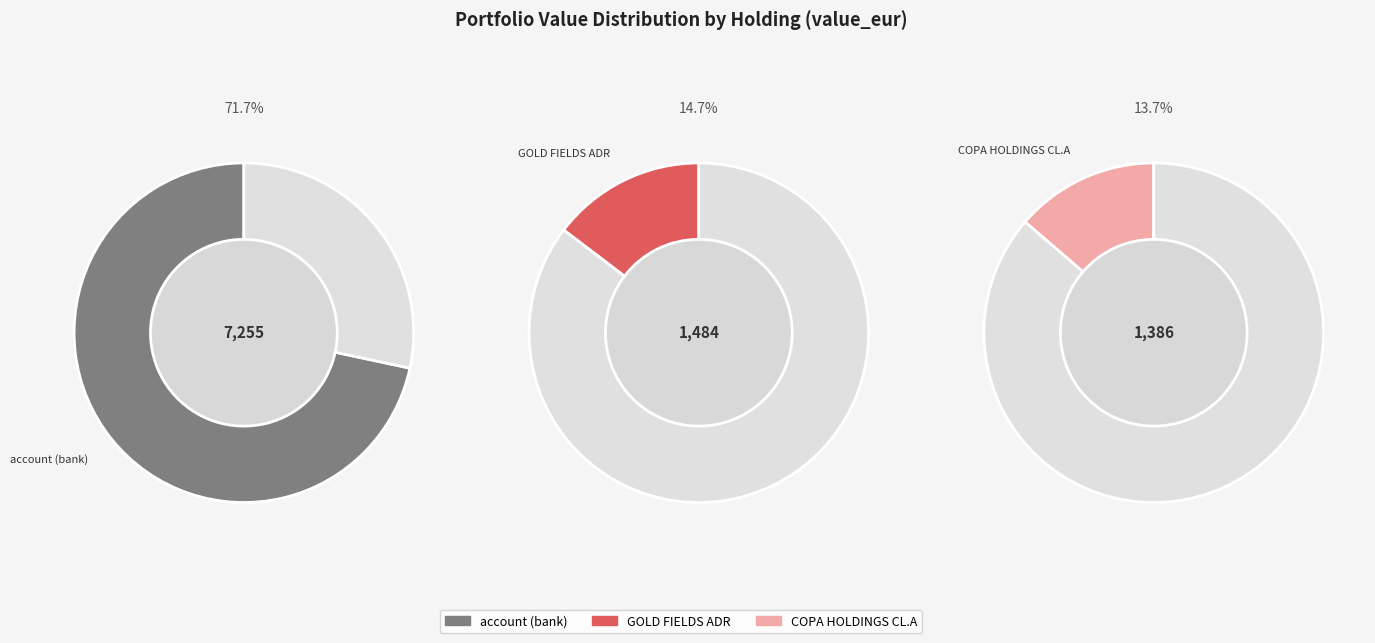

Combined, what portion of the pie is GOLD FIELDS ADR and account (bank)?

86.3%